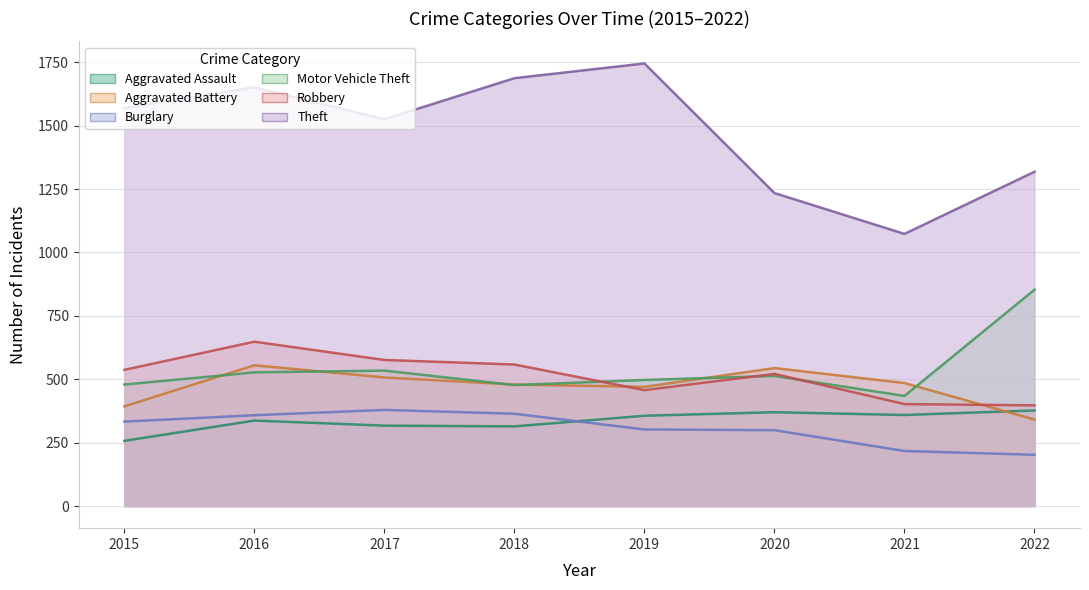

At which category is the sum across all series the highest?

2016